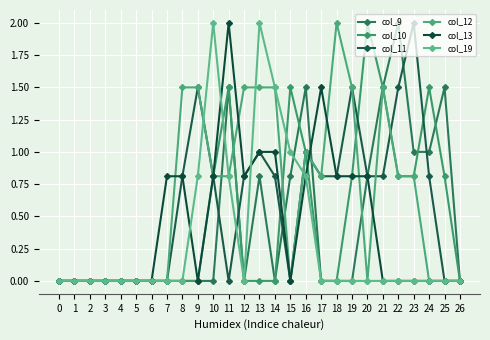

At which label does col_13 reach its peak?

11